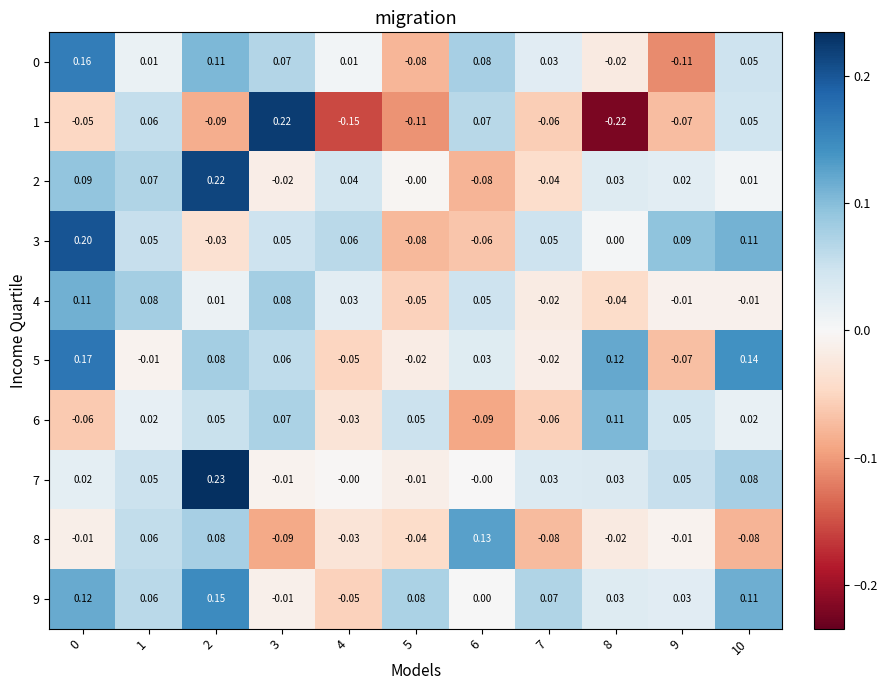

What is the total value across all series at 10?

0.5